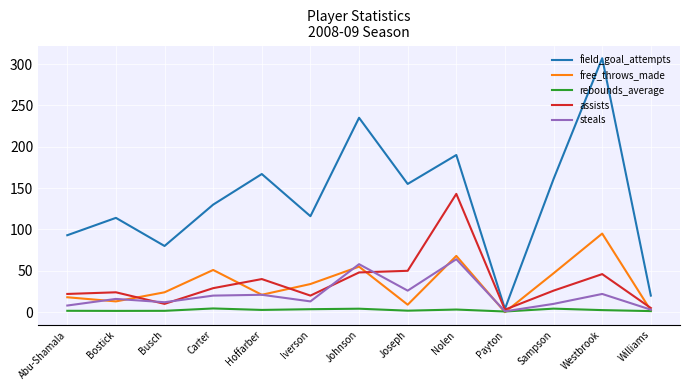

Count the number of data series in this chart.

5